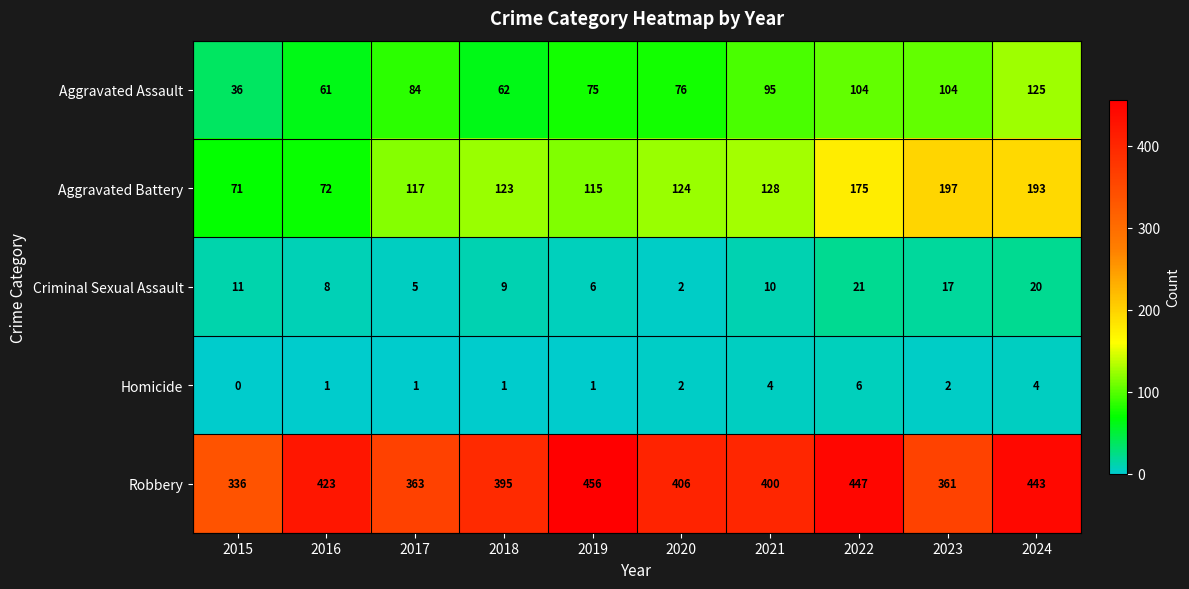

Which series has the largest range (max minus min)?

Aggravated Battery